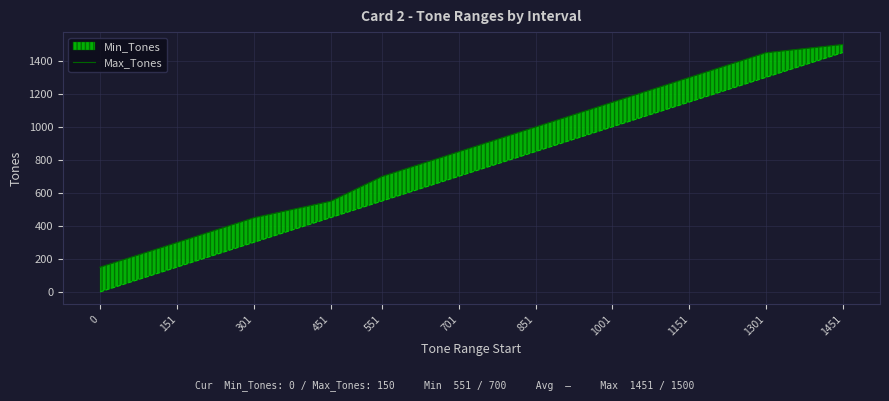

True or false: the data has more than 1 interior local peaks.

False